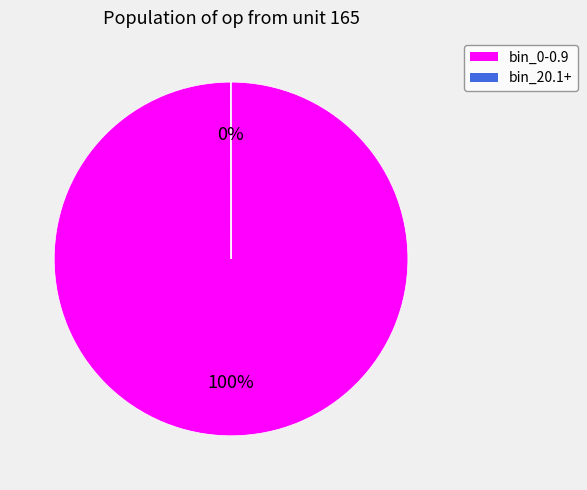

Does any single category account for the majority?

Yes